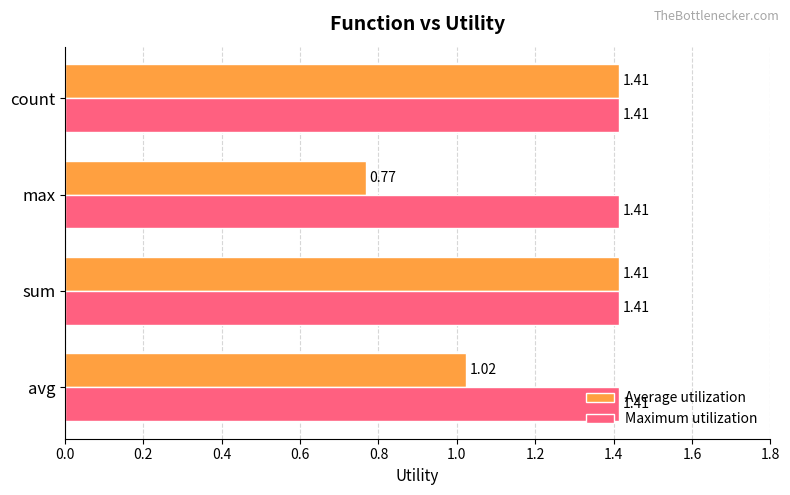

Which series has the largest total across all categories?

Maximum utilization